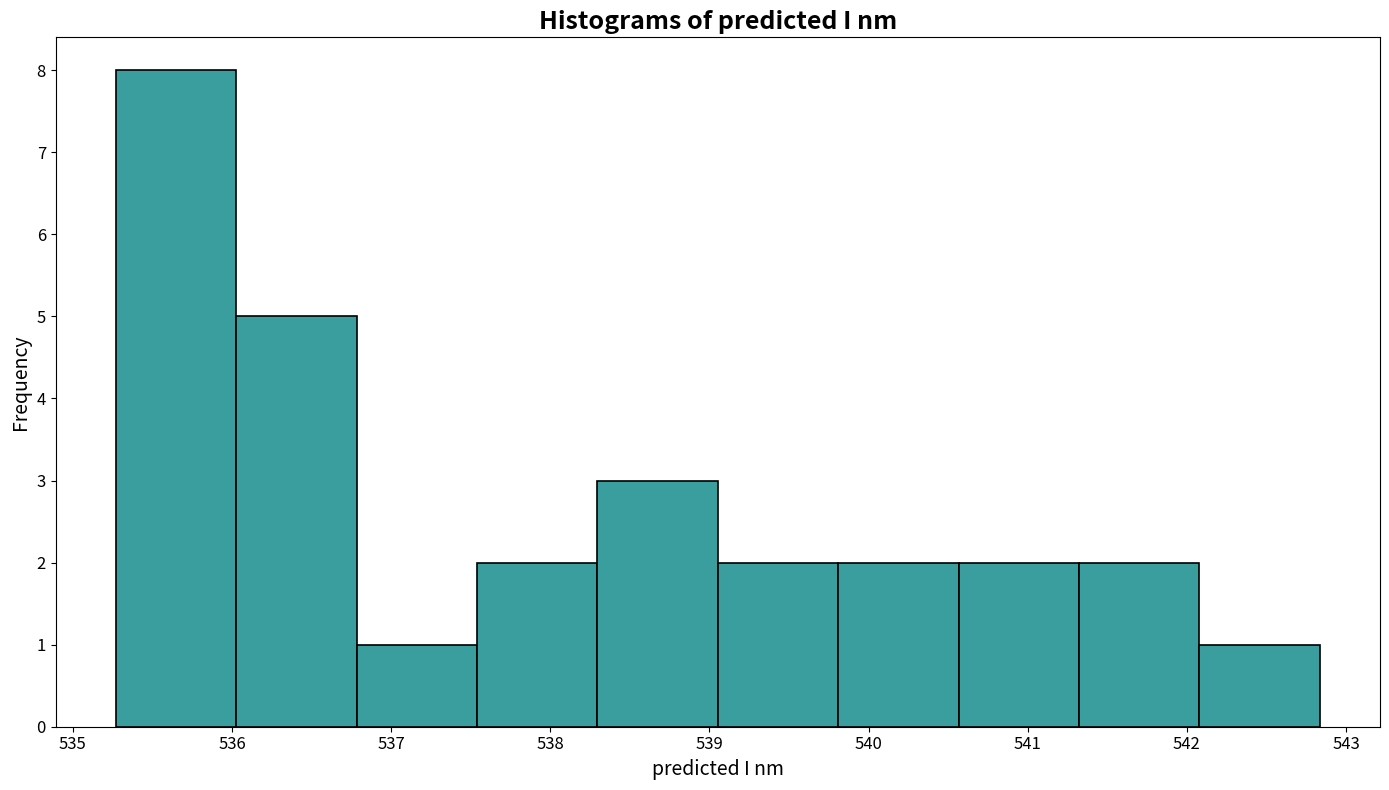

Over which range of the x-axis is the bar tallest?

535.3 to 536.0